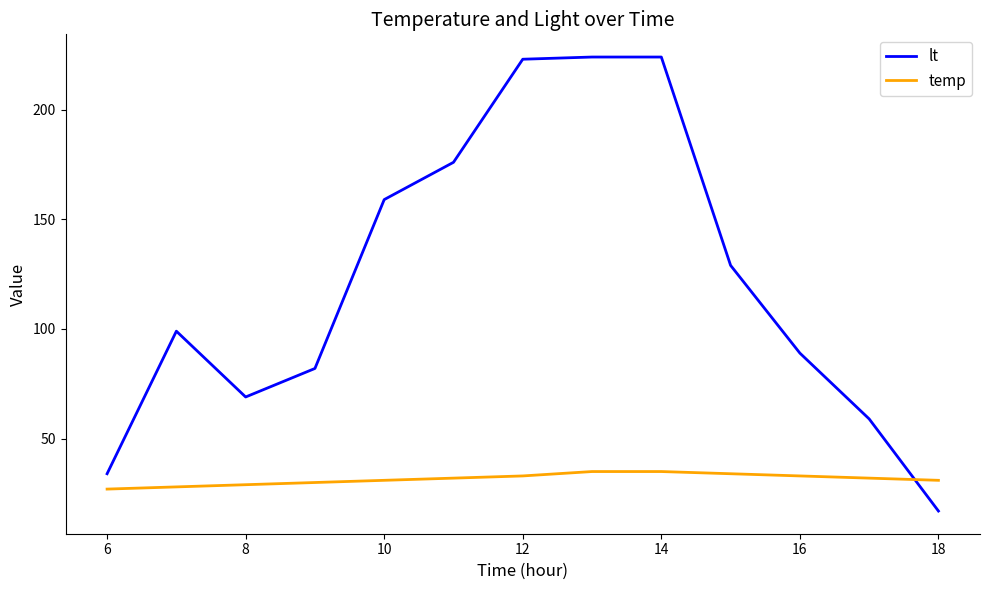

What are all the series names shown in the legend?

lt, temp